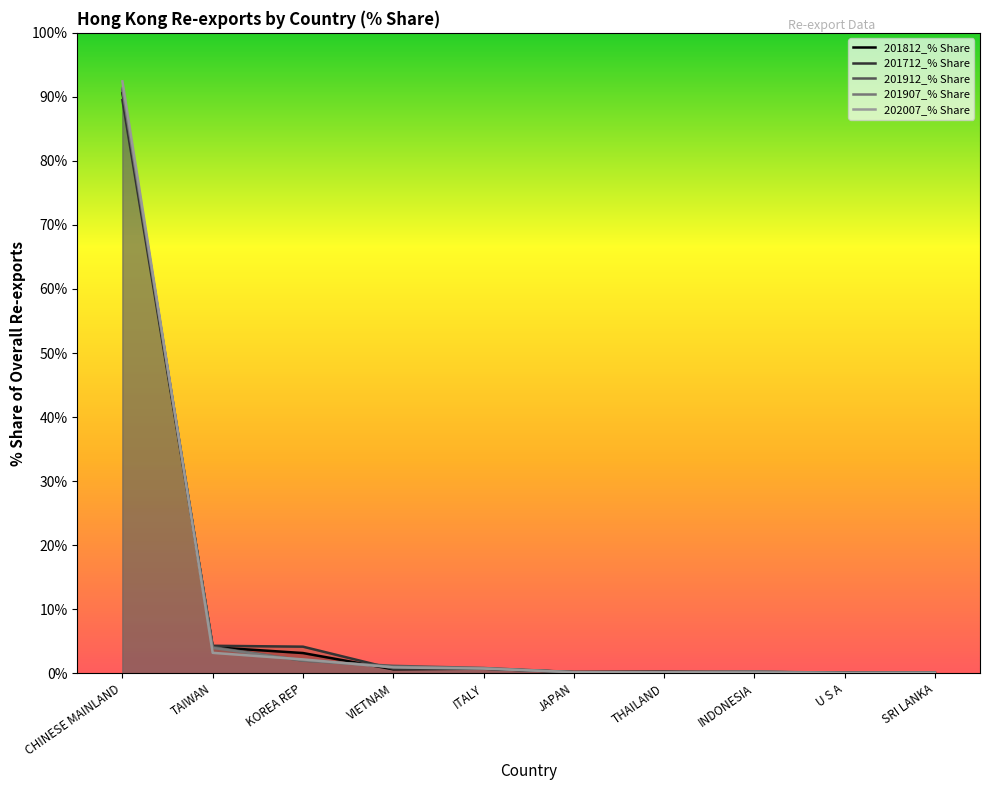

What is the difference between the second highest and minimum values in the 201712_% Share series?

4.3